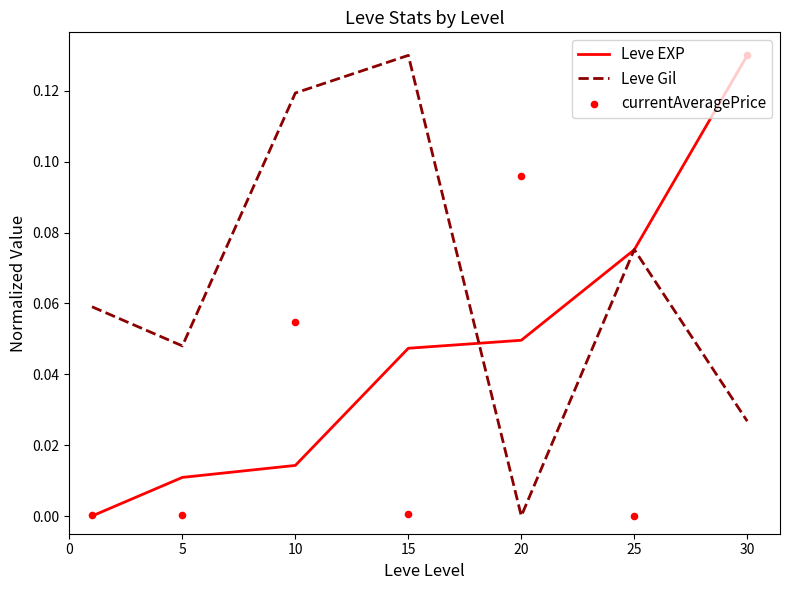

At which category is the sum across all series the highest?

30